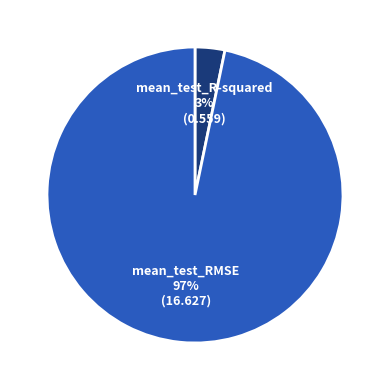

Is there any slice that represents more than half of the pie?

Yes